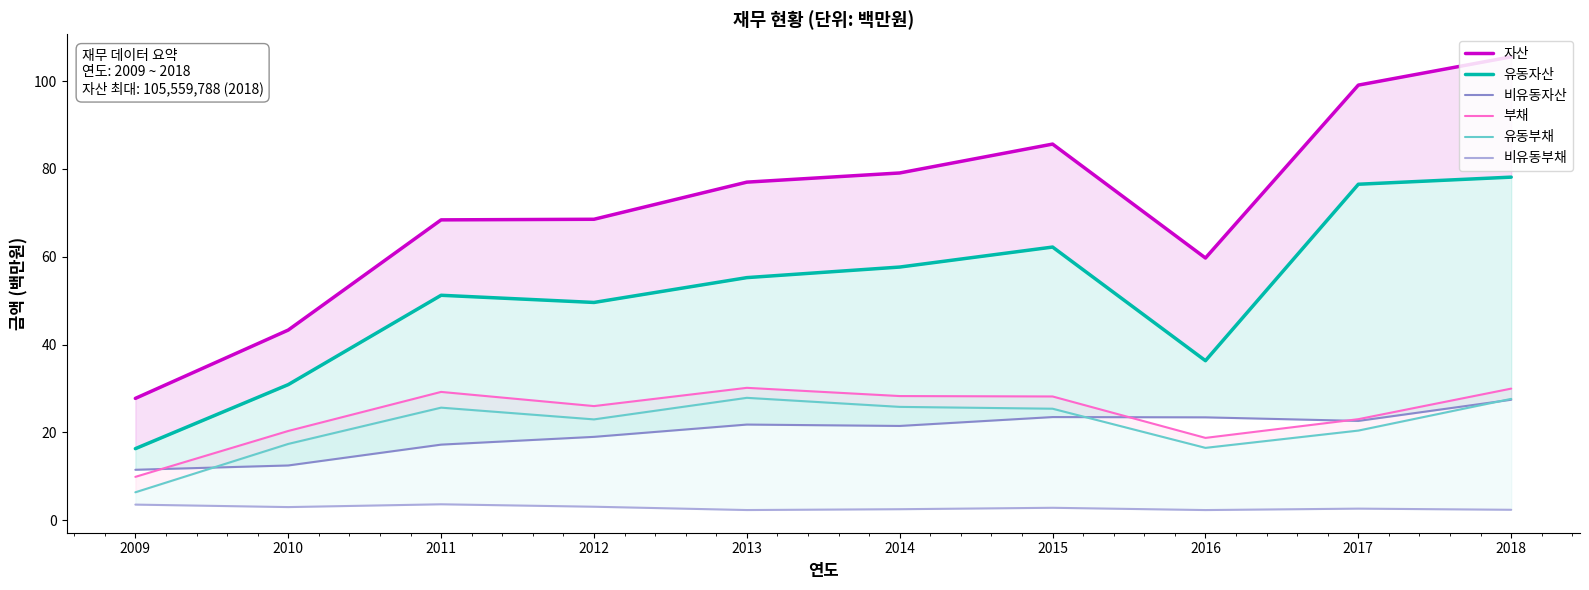

What is the difference between the highest and lowest values at 2010?

40.3